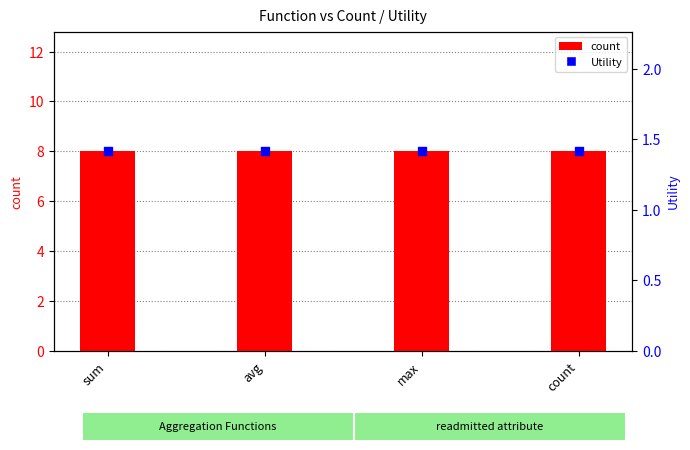

Which series has the widest spread of Y values?

count